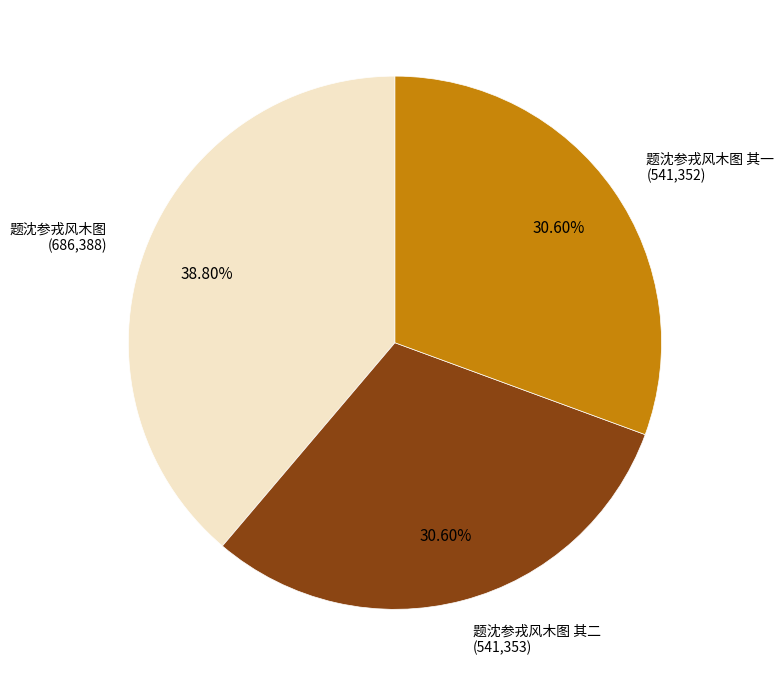

Is there any slice that represents more than half of the pie?

No